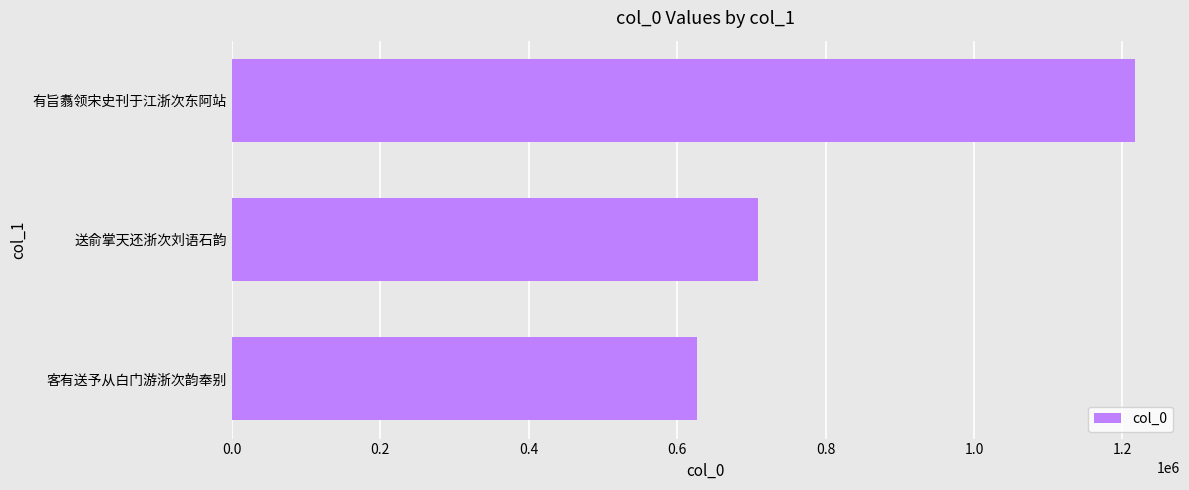

Which category has the highest value across all series?

有旨翥领宋史刊于江浙次东阿站